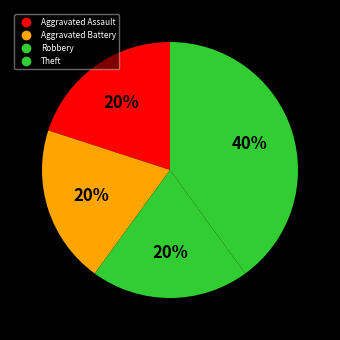

Does Robbery account for over 50% of the chart?

No